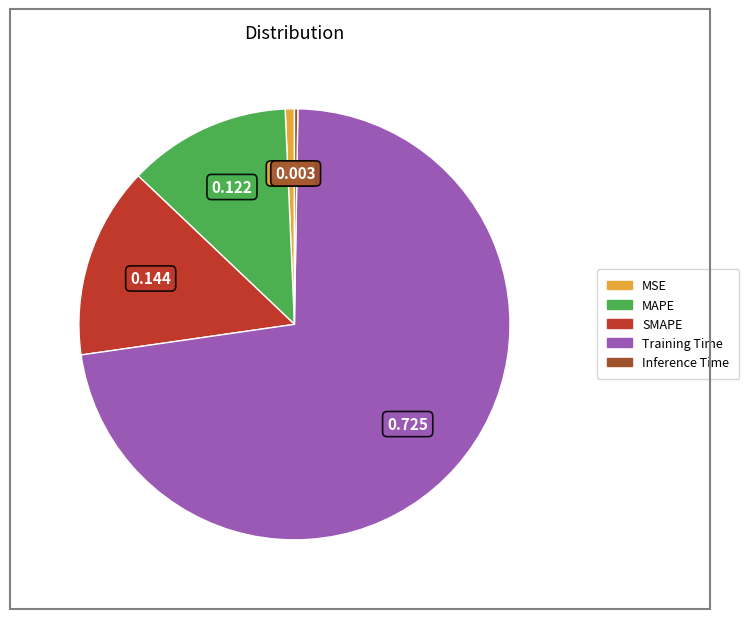

Is there any slice that represents more than half of the pie?

Yes